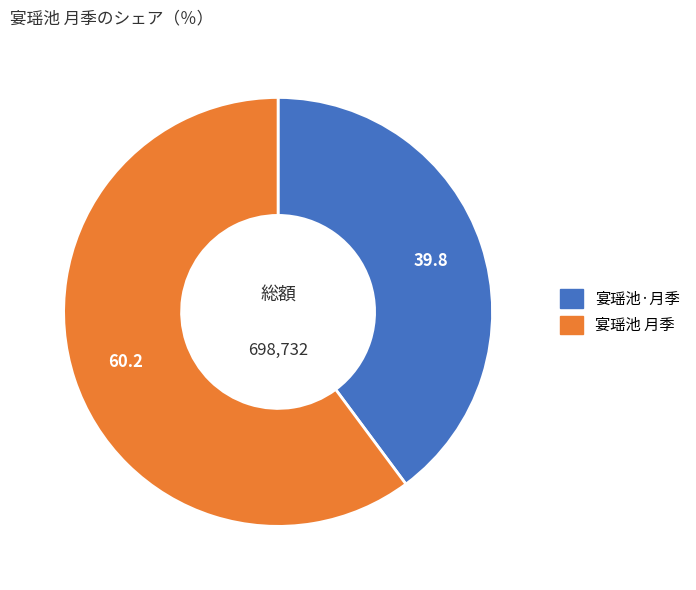

Count the number of slices in the pie.

2